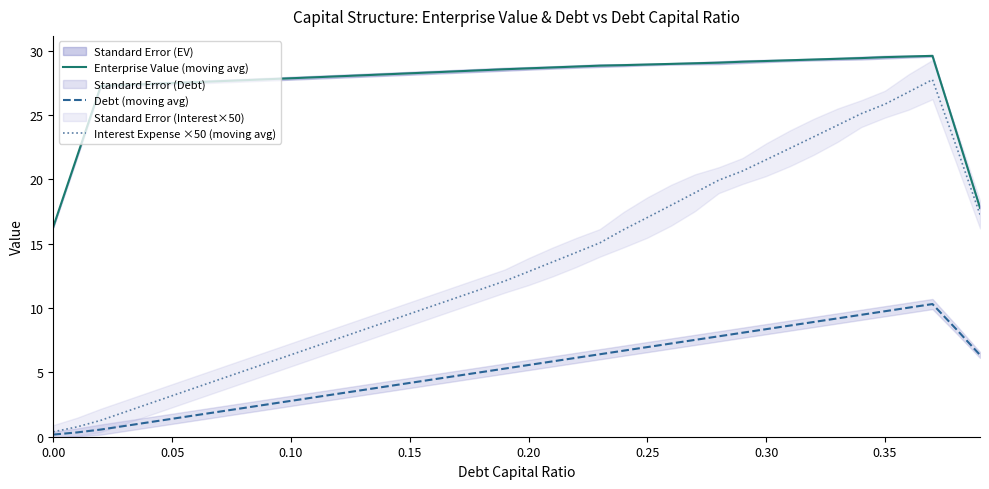

Rank the series by their average value, from lowest to highest.

Debt (moving avg), Interest Expense ×50 (moving avg), Enterprise Value (moving avg)